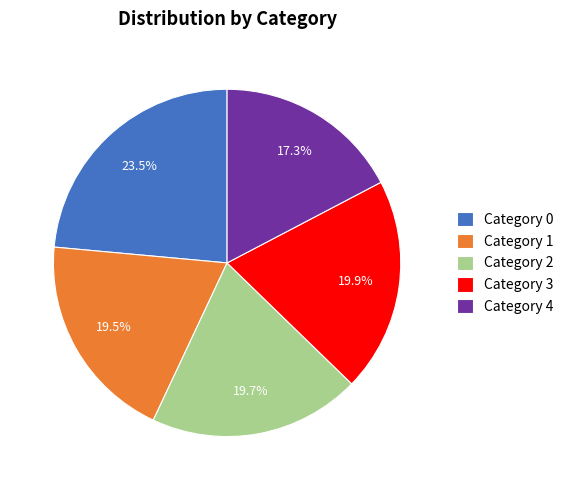

Between Category 1 and Category 4, which is larger?

Category 1